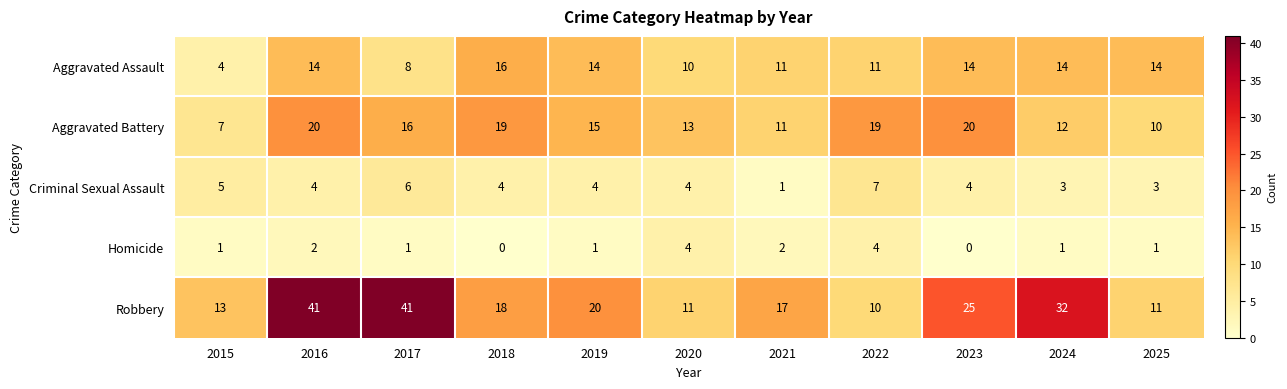

At 2016, list the series in order from smallest to largest.

Homicide, Criminal Sexual Assault, Aggravated Assault, Aggravated Battery, Robbery